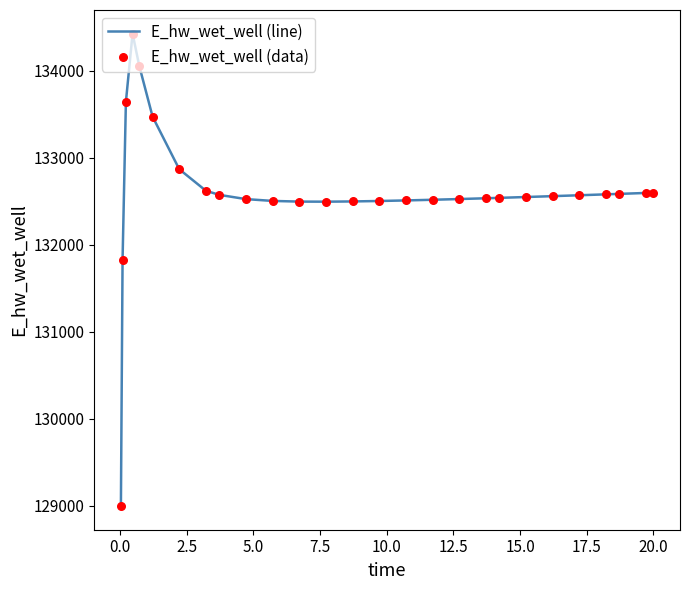

What is the difference between the maximum and minimum values?

5432.8